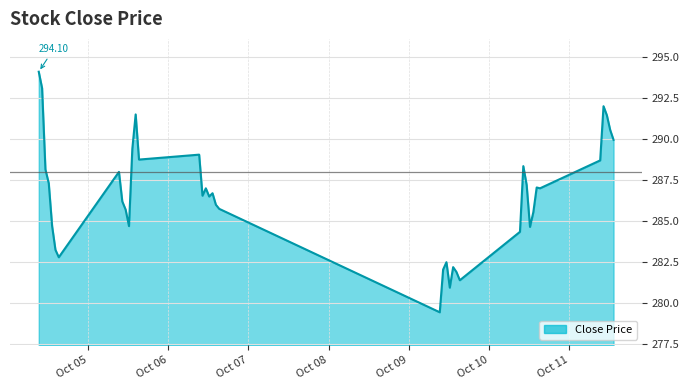

What is the difference between the maximum and minimum values?

14.6